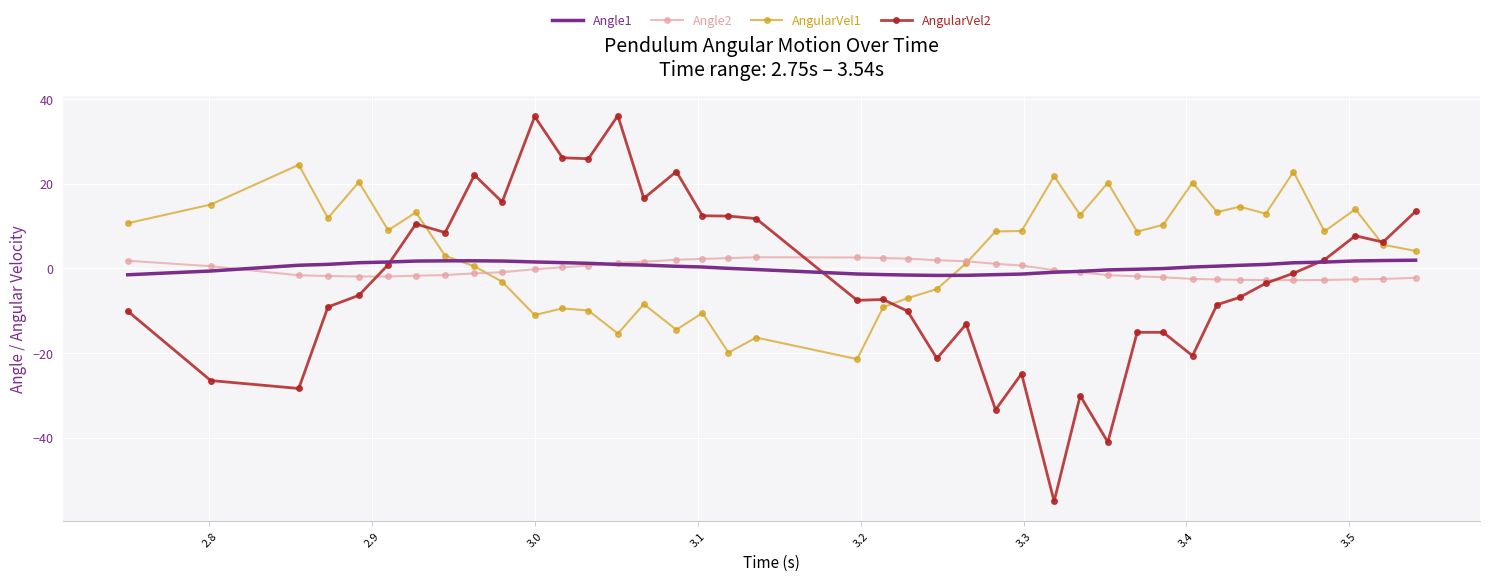

Which series has the largest range (max minus min)?

AngularVel2